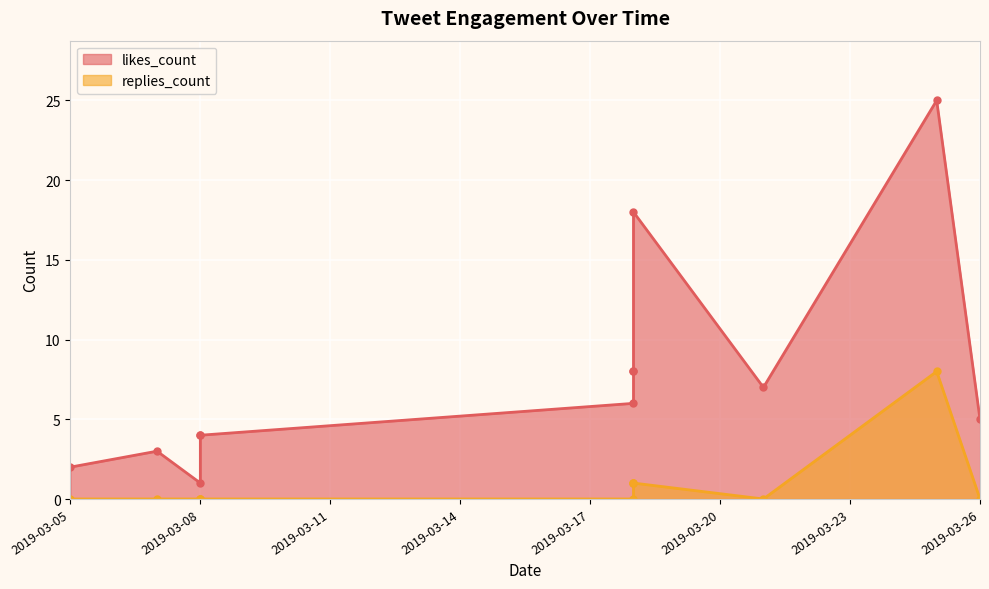

Which category has the lowest value across all series?

2019-03-26